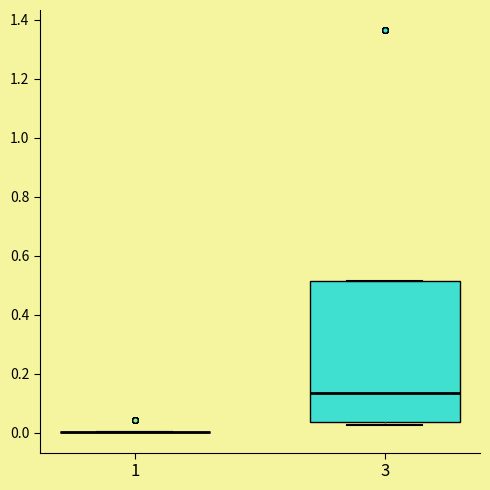

Comparing the boxes themselves (not the whiskers), which one is the tallest?

3